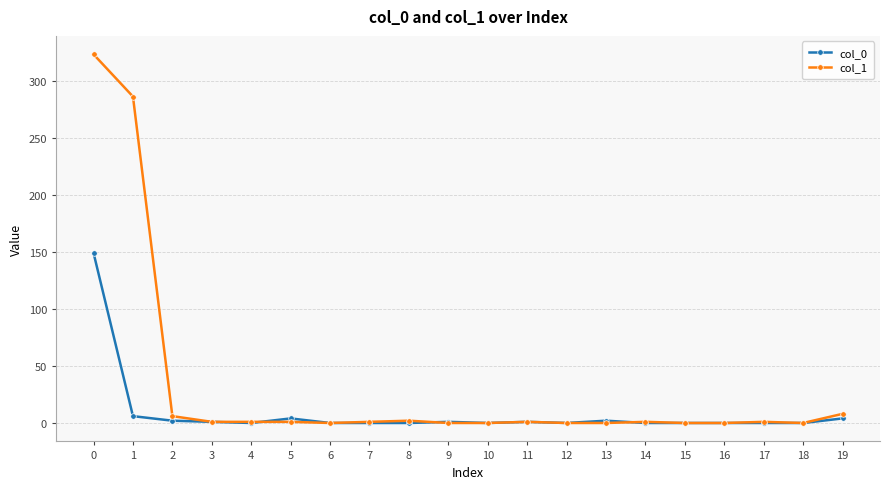

What is the sum of all col_0 values?

170